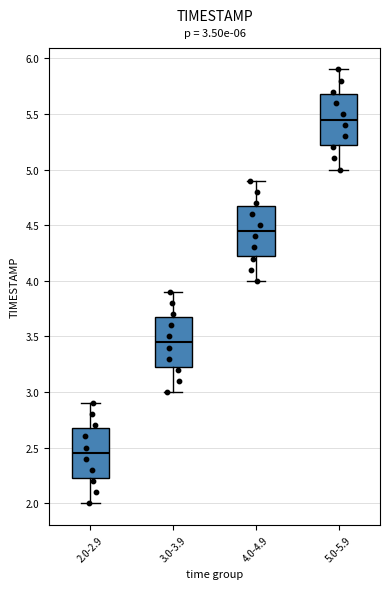

Which box's median line is the lowest?

2.0-2.9